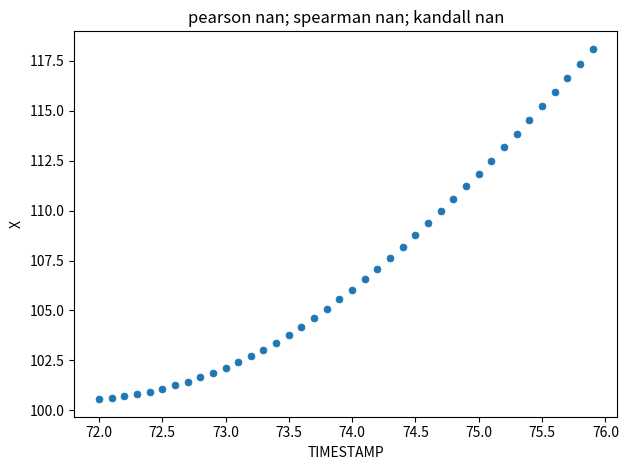

What is the range of X values (max minus min)?

3.9